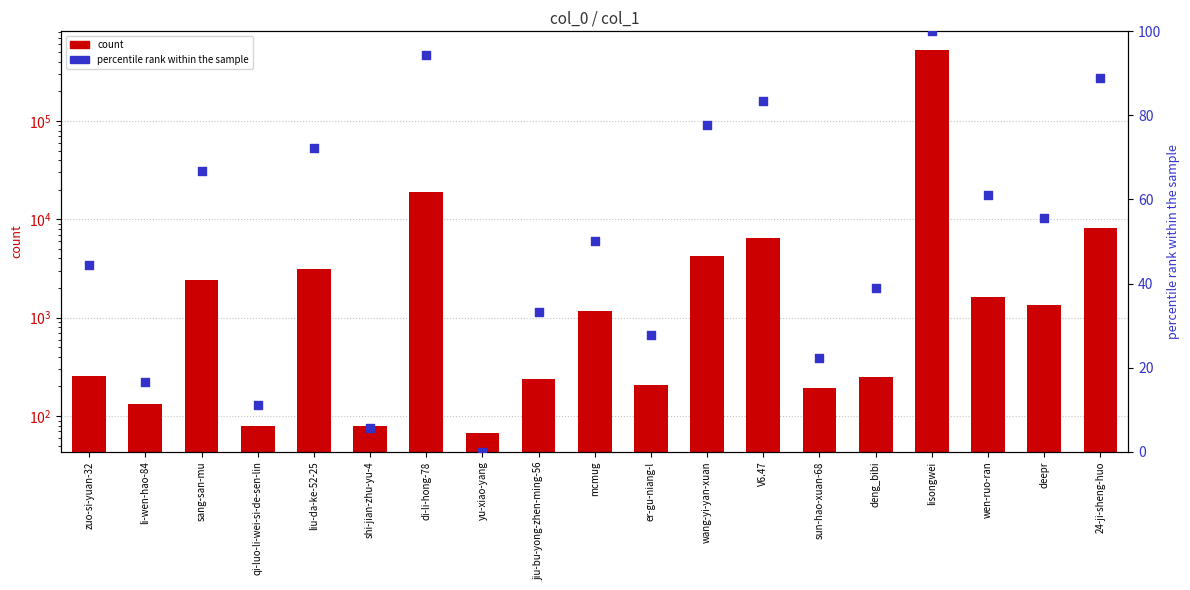

Is the value of count at sang-san-mu greater than the value of percentile rank within the sample at shi-jian-zhu-yu-4?

Yes